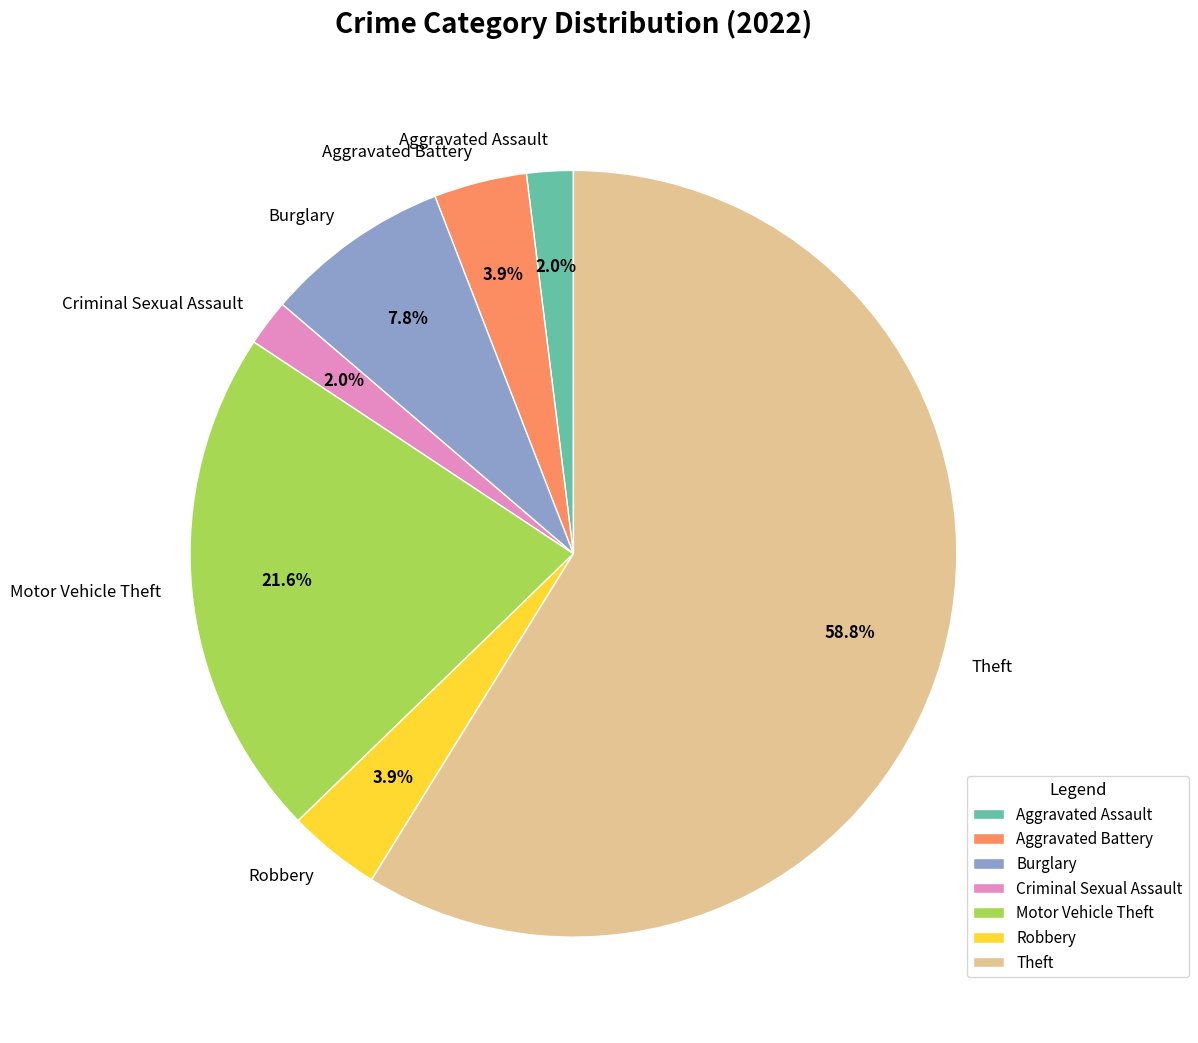

The Burglary slice represents 8% of the pie. True or false?

True